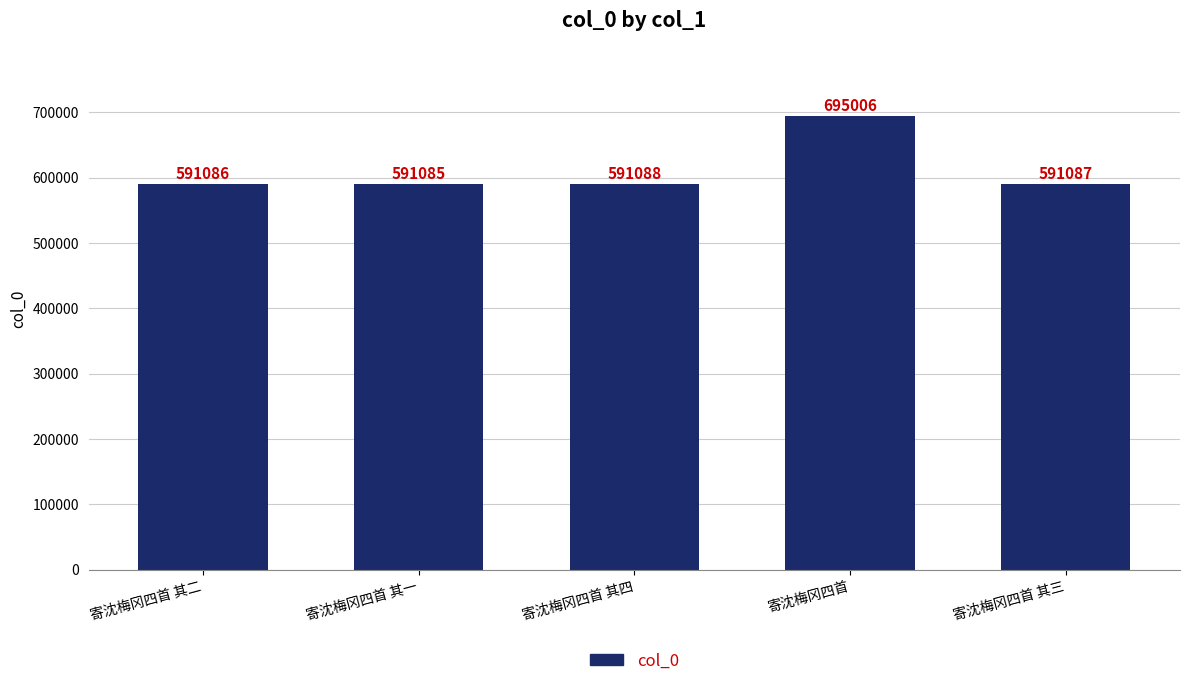

Rank the categories by value from highest to lowest.

寄沈梅冈四首, 寄沈梅冈四首 其四, 寄沈梅冈四首 其三, 寄沈梅冈四首 其二, 寄沈梅冈四首 其一